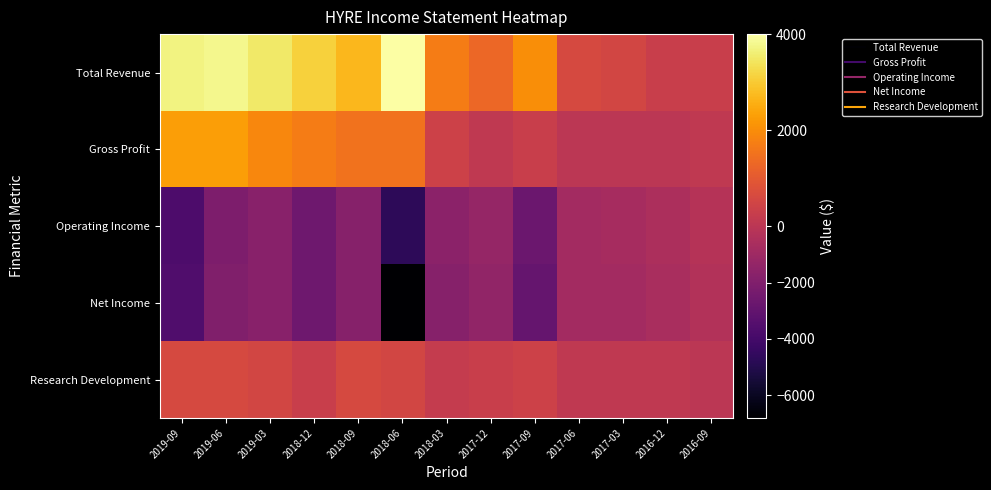

Reading right to left, transcribe all the data shown in this chart.

Total Revenue: 2016-09=300	2016-12=300	2017-03=500	2017-06=600	2017-09=2000	2017-12=1300	2018-03=1700	2018-06=4000	2018-09=2700	2018-12=3100	2019-03=3500	2019-06=3800	2019-09=3700
Gross Profit: 2016-09=100	2016-12=0	2017-03=0	2017-06=0	2017-09=300	2017-12=100	2018-03=400	2018-06=1500	2018-09=1500	2018-12=1700	2019-03=1900	2019-06=2300	2019-09=2300
Operating Income: 2016-09=-200	2016-12=-500	2017-03=-700	2017-06=-800	2017-09=-2700	2017-12=-1300	2018-03=-1600	2018-06=-4700	2018-09=-1800	2018-12=-2600	2019-03=-1700	2019-06=-2100	2019-09=-3700
Net Income: 2016-09=-300	2016-12=-600	2017-03=-800	2017-06=-800	2017-09=-2900	2017-12=-1400	2018-03=-1800	2018-06=-6800	2018-09=-1800	2018-12=-2600	2019-03=-1700	2019-06=-2000	2019-09=-3600
Research Development: 2016-09=0	2016-12=100	2017-03=100	2017-06=100	2017-09=400	2017-12=300	2018-03=200	2018-06=500	2018-09=600	2018-12=300	2019-03=500	2019-06=600	2019-09=600